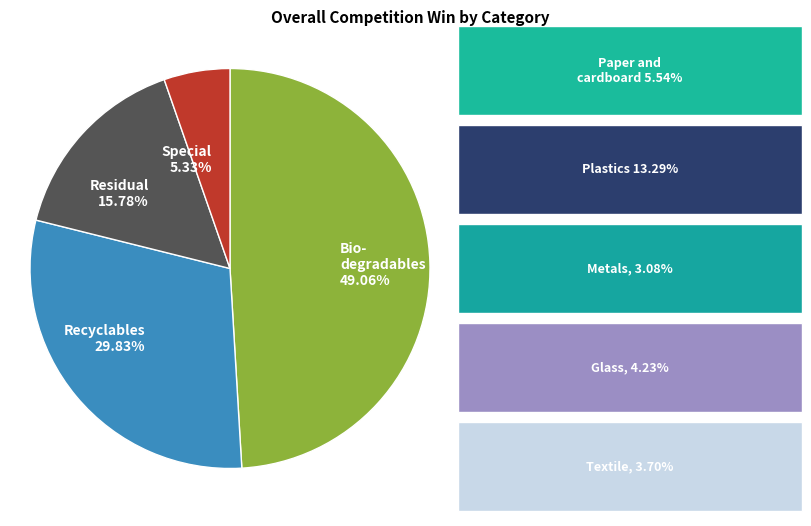

Do Residual 15.78% and Recyclables 29.83% together represent more than half of the pie?

No